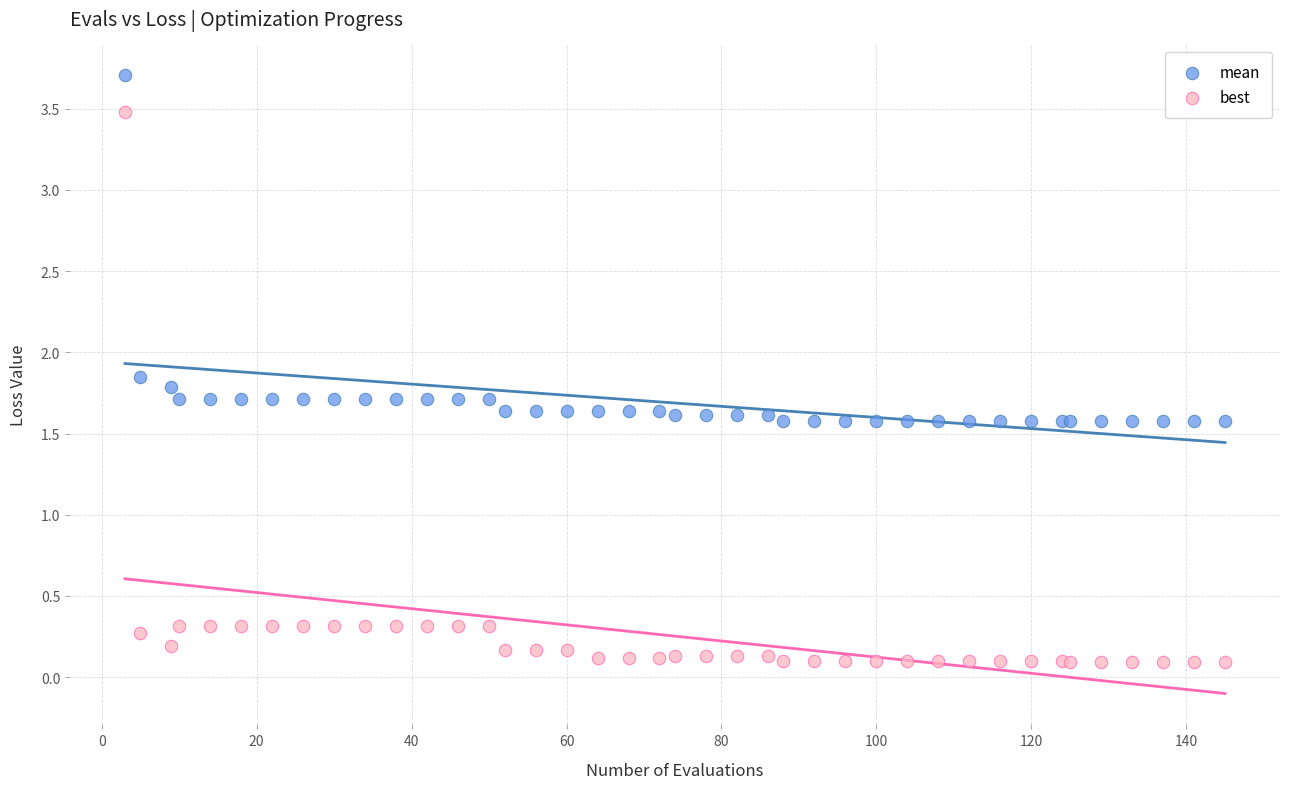

Which series contains the highest Y value?

mean